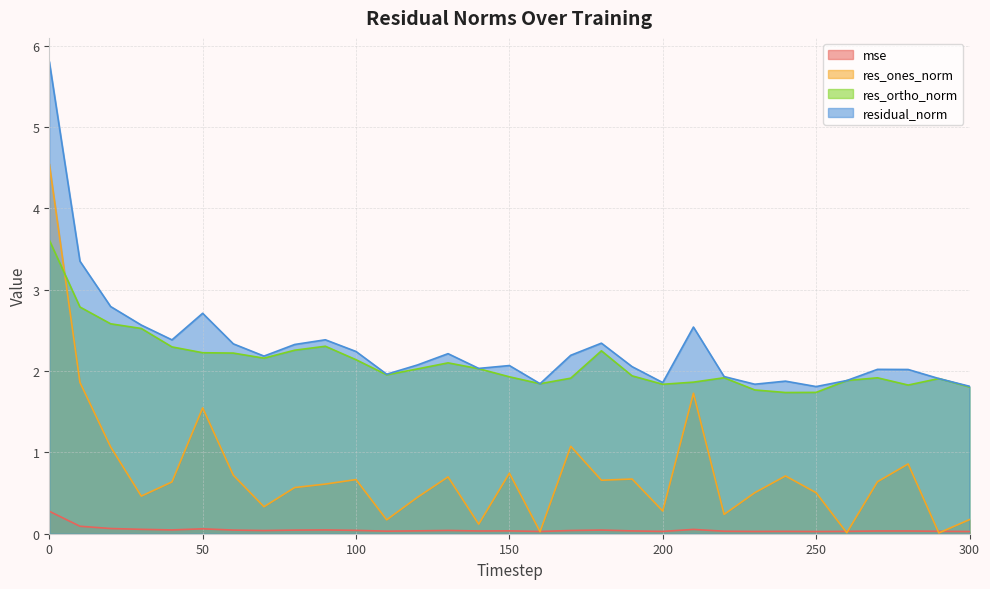

True or false: res_ortho_norm and residual_norm cross at least once.

False